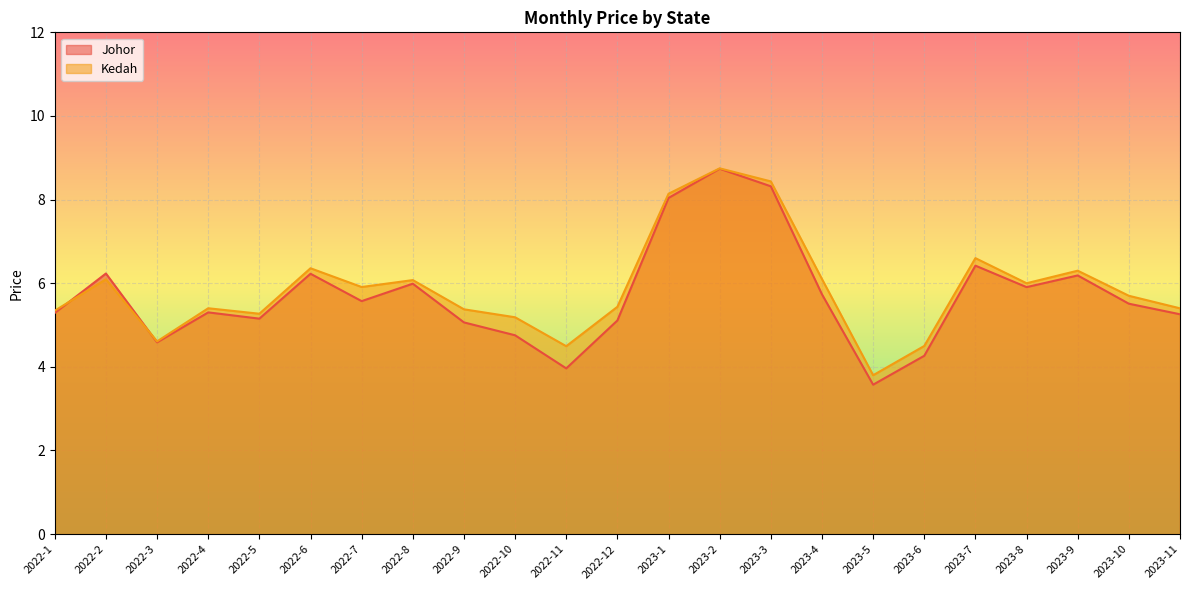

What are all the series names shown in the legend?

Johor, Kedah